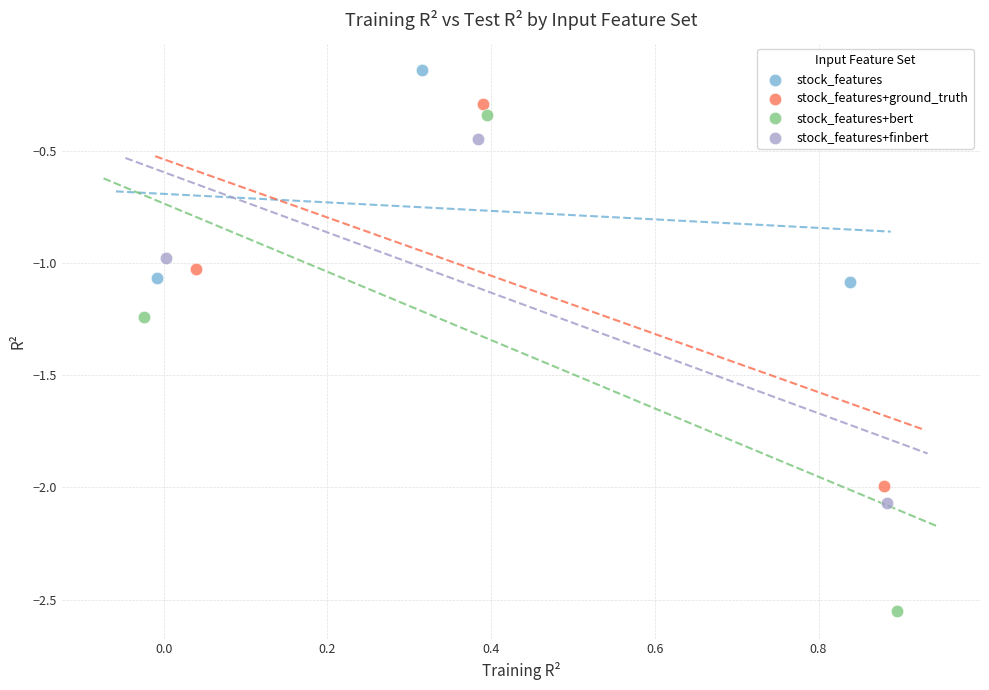

Which series has the widest spread of Y values?

stock_features+bert